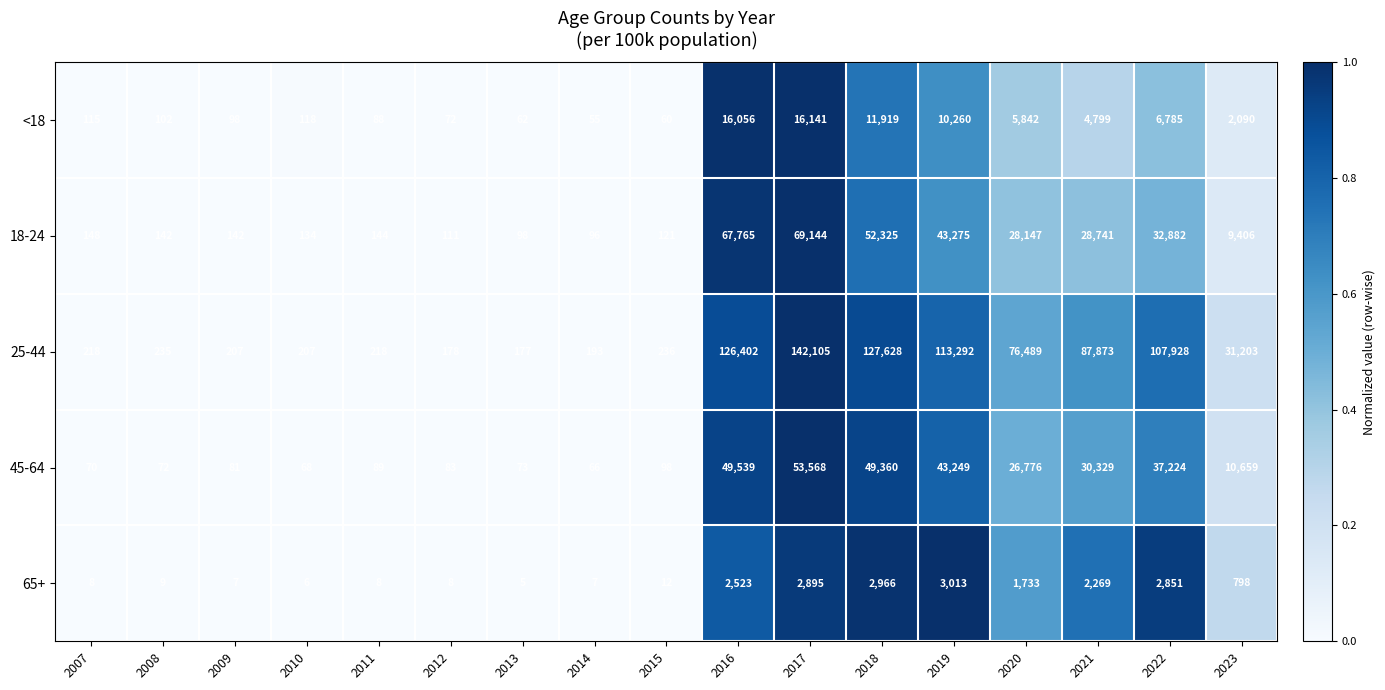

What is the sum of the 65+ values at 2012 and 2008?

17